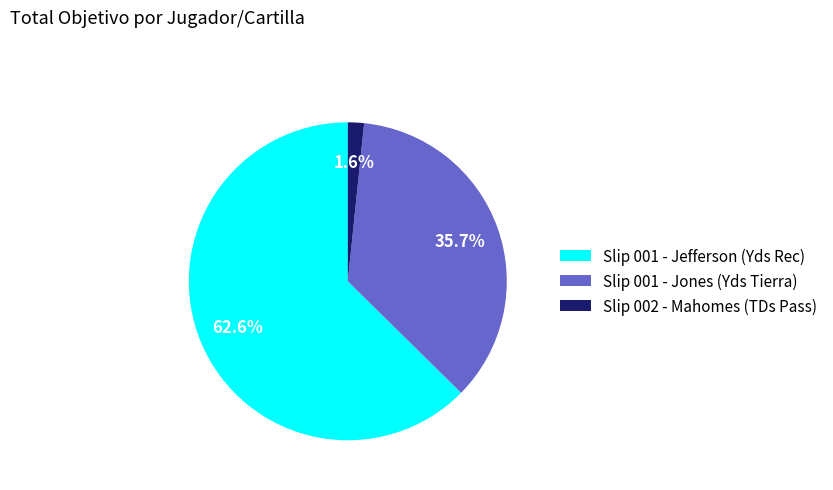

Is it true that Slip 001 - Jones (Yds Tierra) is 42% of the pie?

False